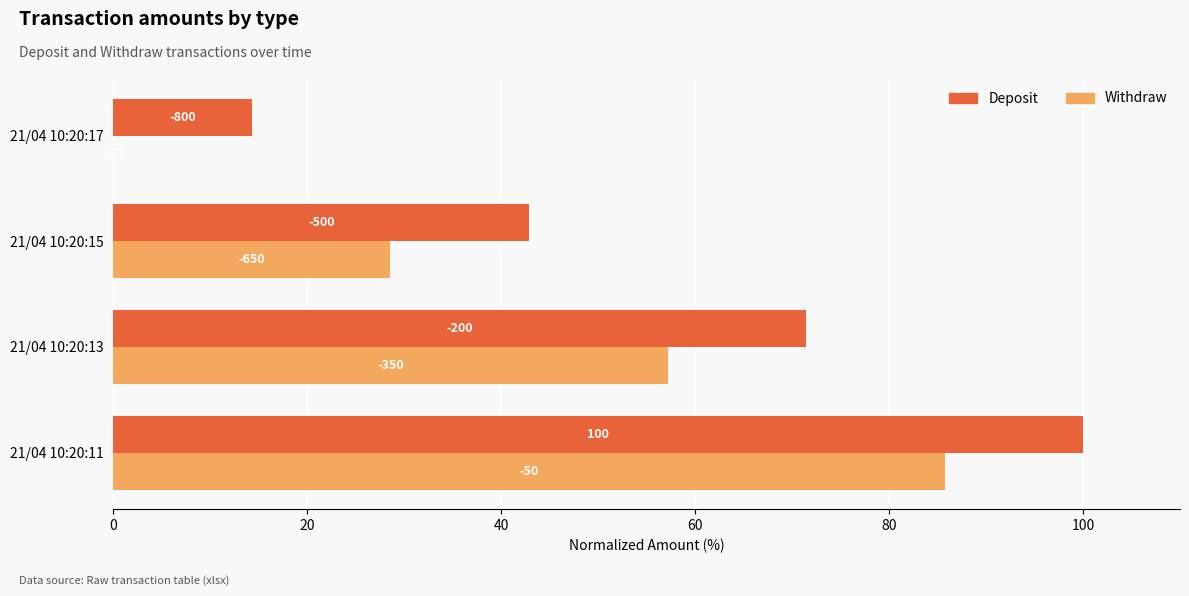

What is the value of the Deposit bar at the 1st from the left?

100.0